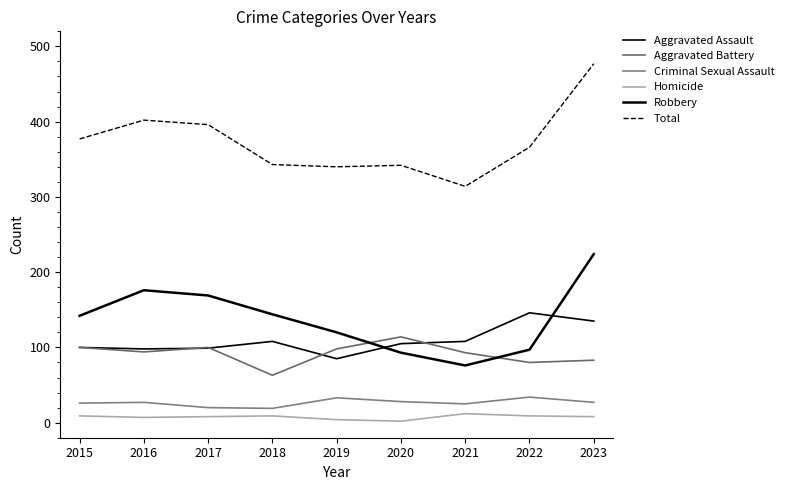

True or false: Total and Robbery cross at least once.

False